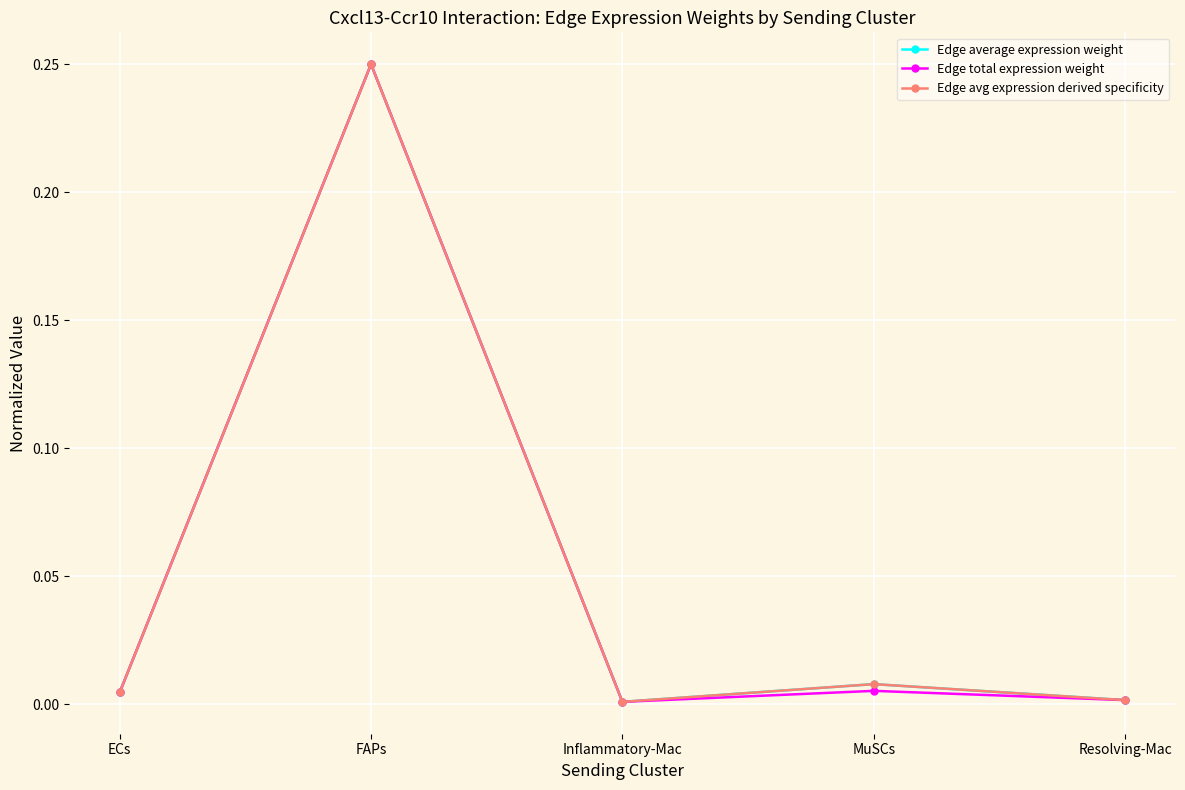

Rank the categories by Edge avg expression derived specificity value from lowest to highest.

Inflammatory-Mac, Resolving-Mac, ECs, MuSCs, FAPs